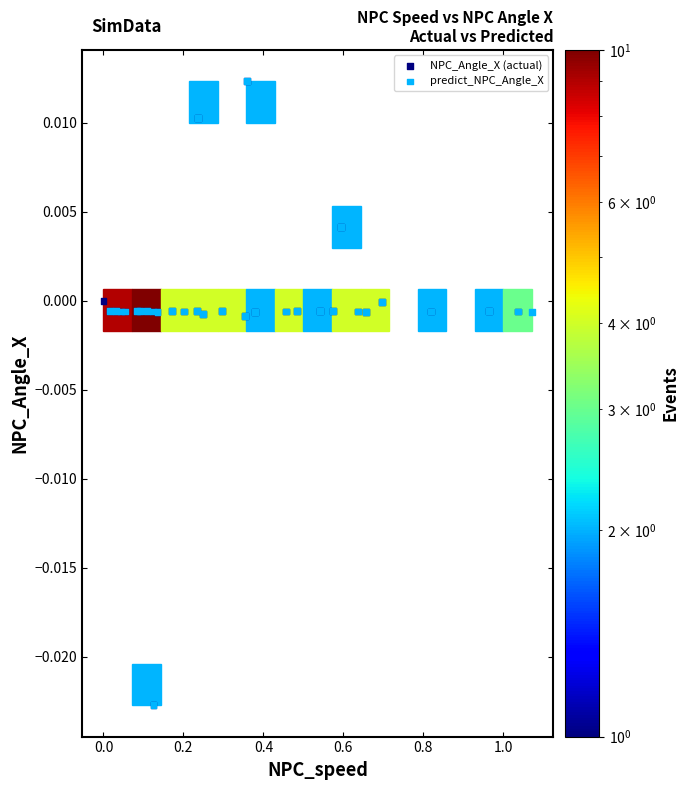

What are all the series names shown in the legend?

NPC_Angle_X (actual), predict_NPC_Angle_X